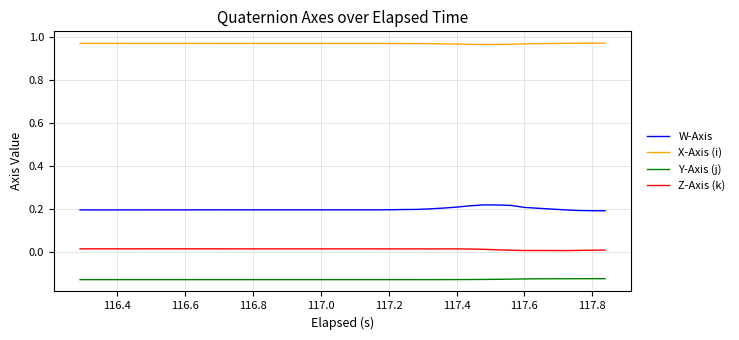

Rank the series by their maximum value, from lowest to highest.

Y-Axis (j), Z-Axis (k), W-Axis, X-Axis (i)